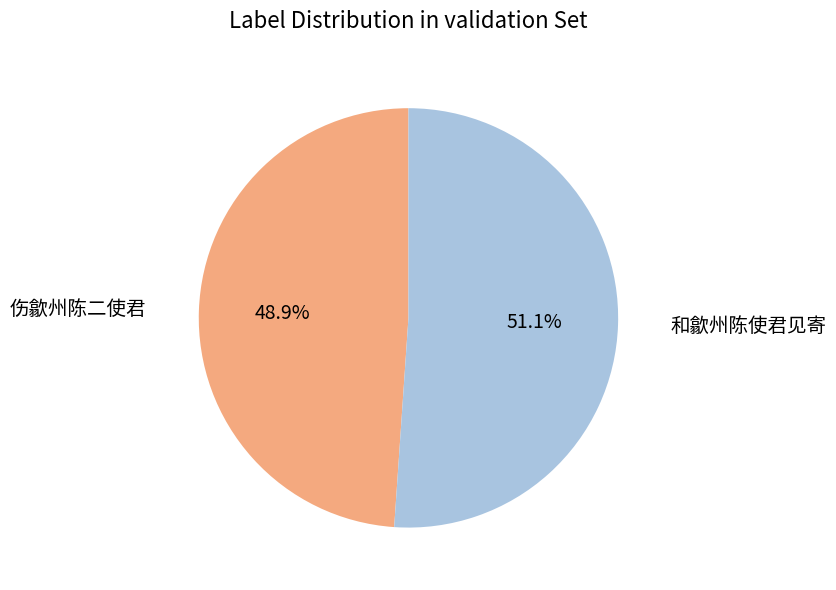

Rank the categories by value from highest to lowest.

和歙州陈使君见寄, 伤歙州陈二使君